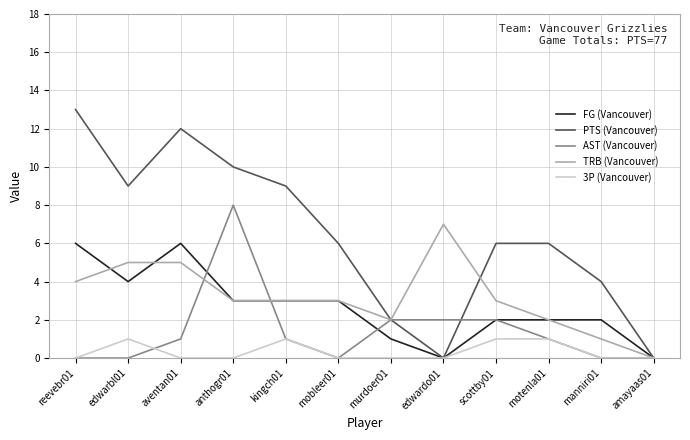

Which series has the largest range (max minus min)?

PTS (Vancouver)